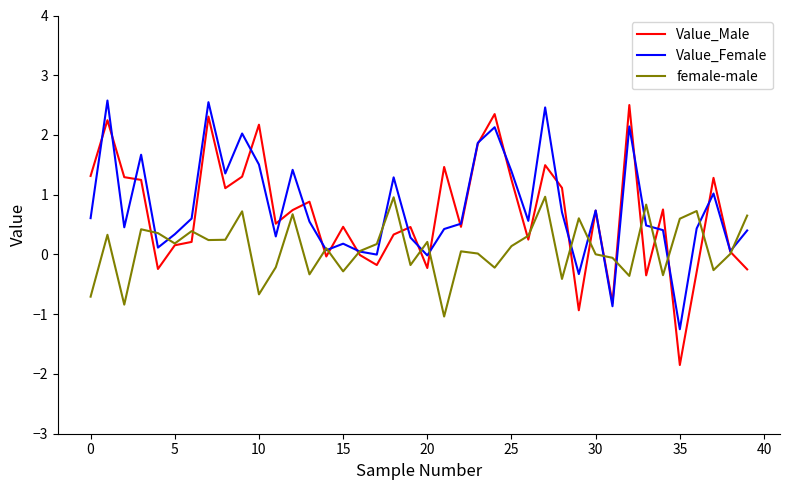

What is the greatest value displayed?

2.6